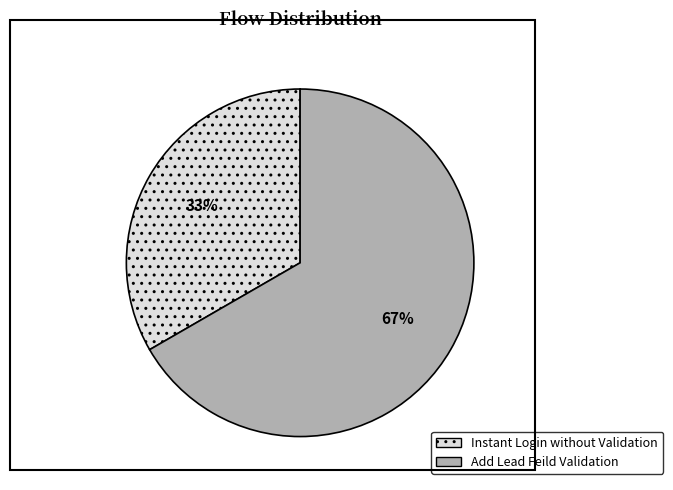

Combined, do Add Lead Feild Validation and Instant Login without Validation account for over 50%?

Yes